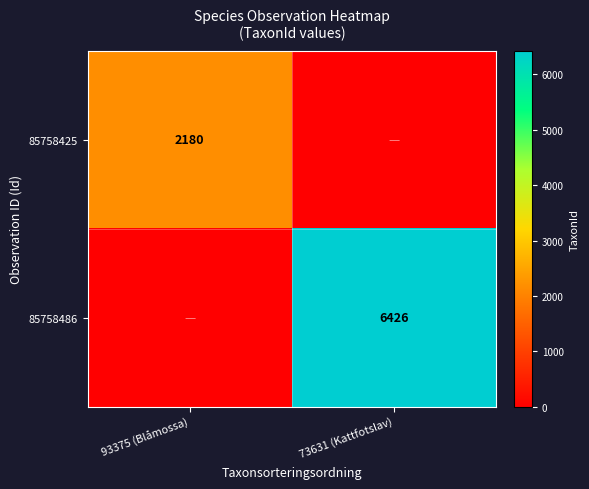

True or false: 85758425 has a value of 3636 at 93375 (Blåmossa).

False